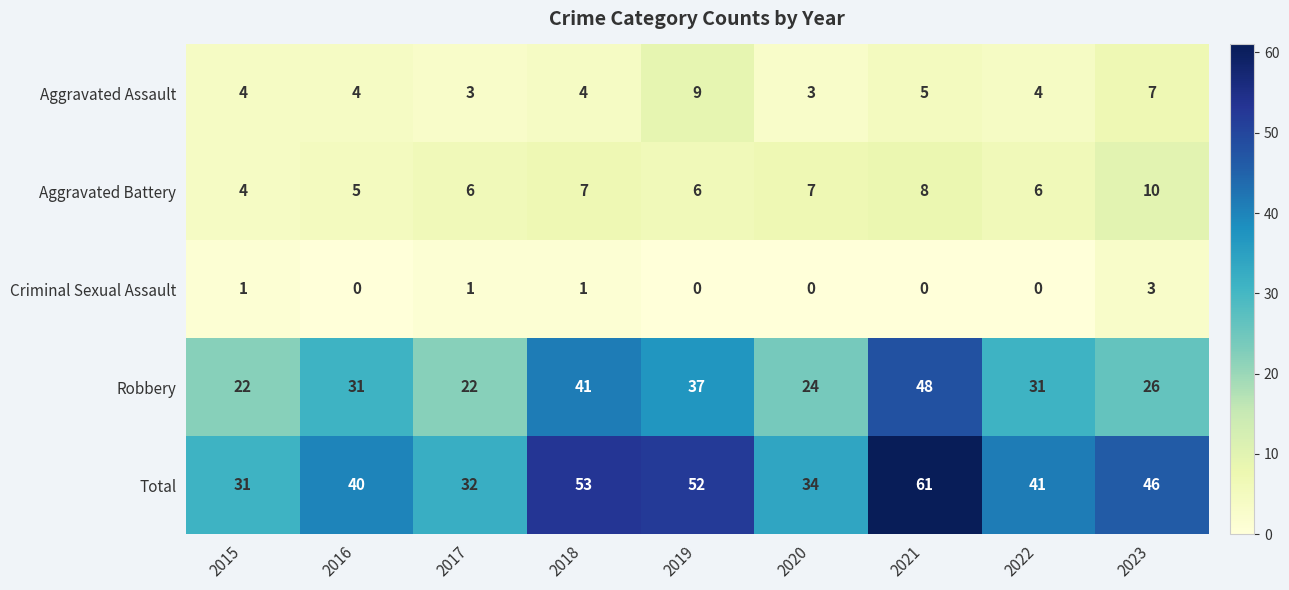

The value of Aggravated Battery at 2023 is 10. True or false?

True